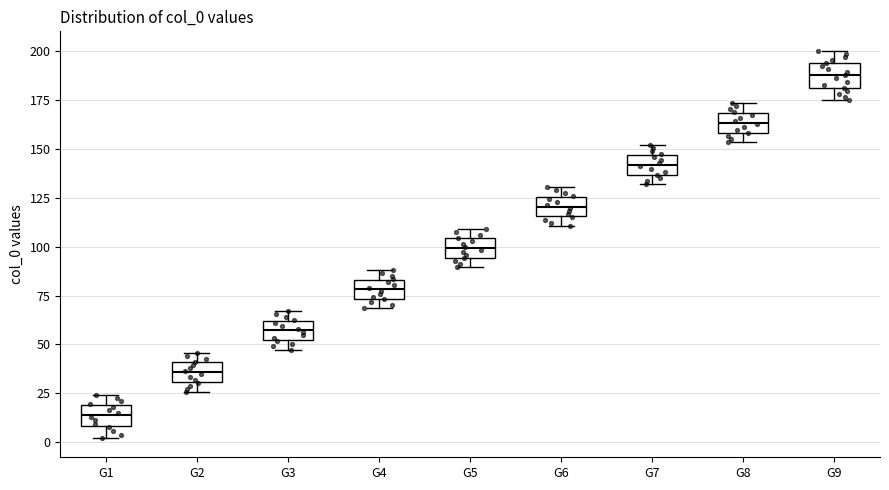

Where is the lower edge of the box for G5 on the y-axis? The values are not printed on the chart, so give them approximately, as read against the axis.

95